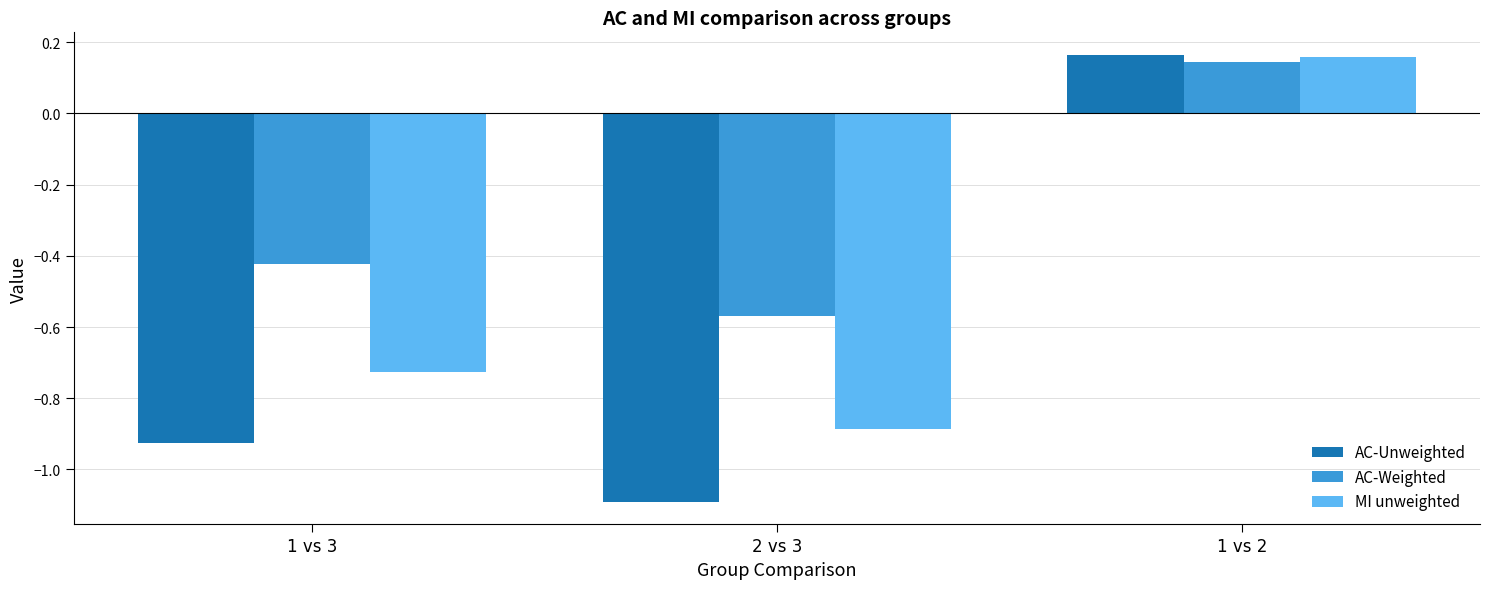

At which label does MI unweighted reach its minimum?

2 vs 3